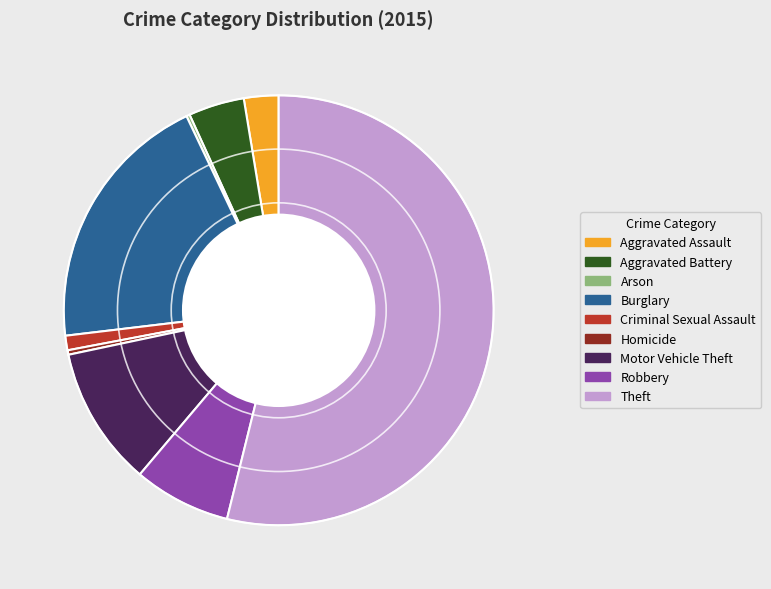

True or false: Motor Vehicle Theft accounts for 11% of the total.

True